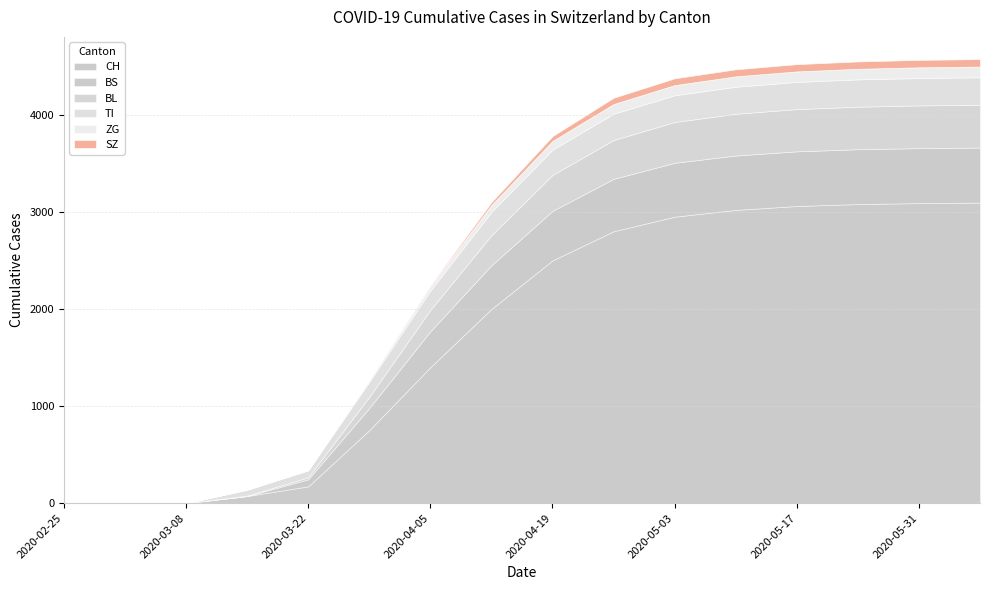

What is the sum of the ZG values at 2020-05-10 and 2020-03-22?

112